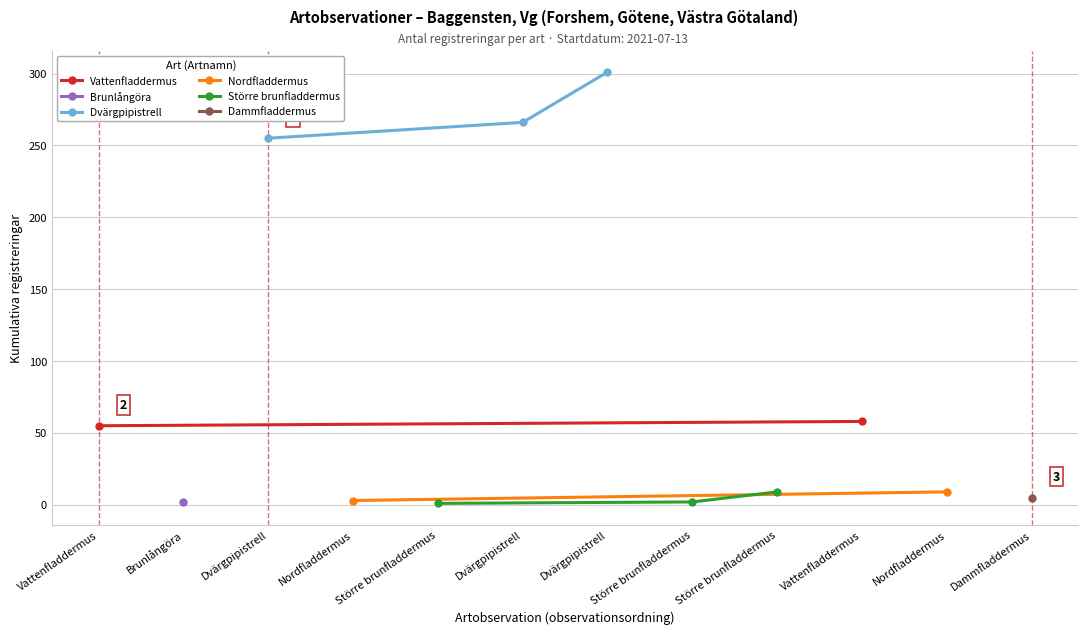

Which category has the highest value in the Antal (registreringar) series?

Dvärgpipistrell (1)